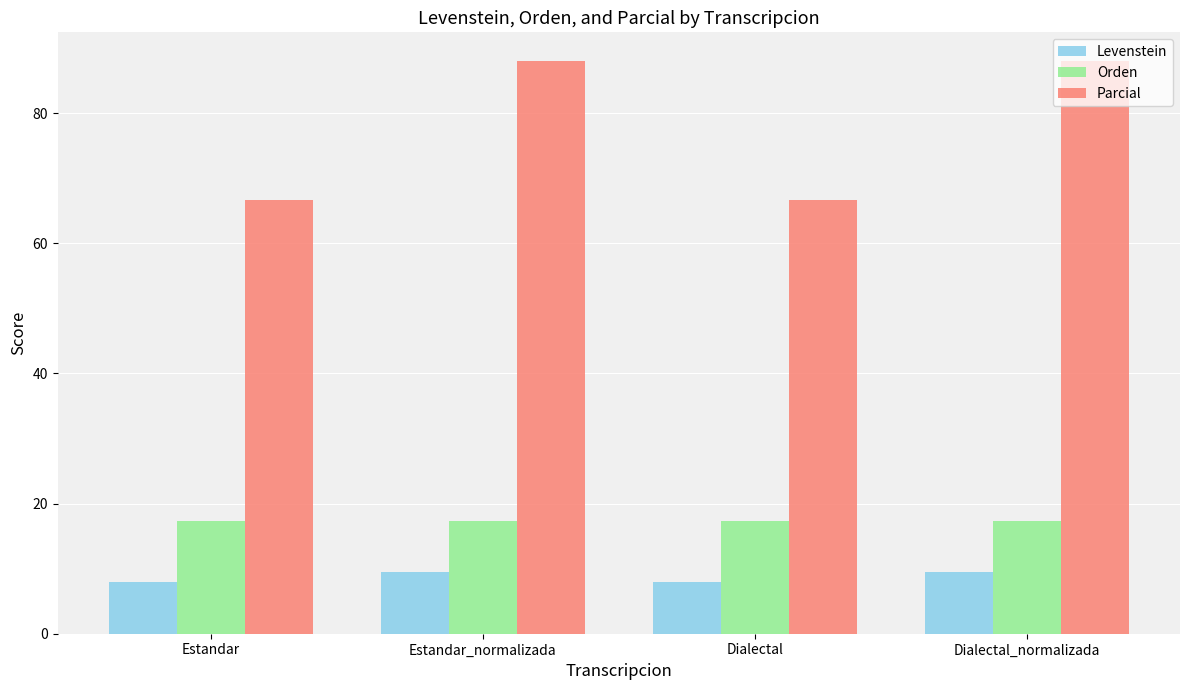

True or false: Orden has a value of 17.4 at Estandar.

True